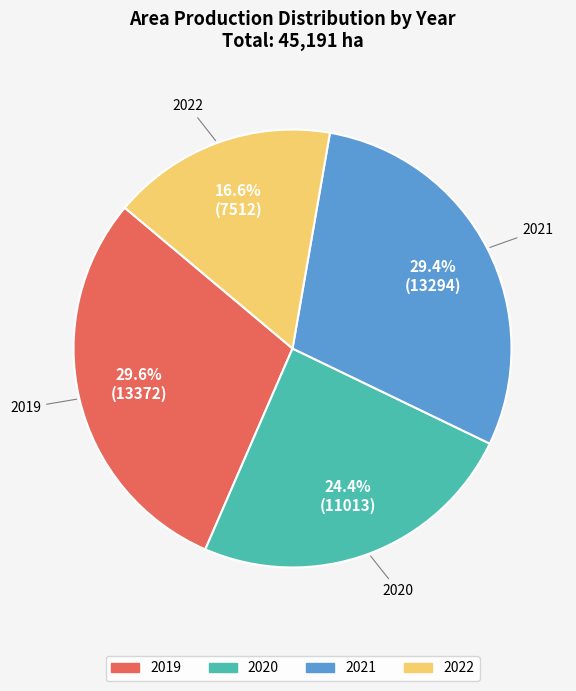

Which has a higher value, 2021 or 2022?

2021